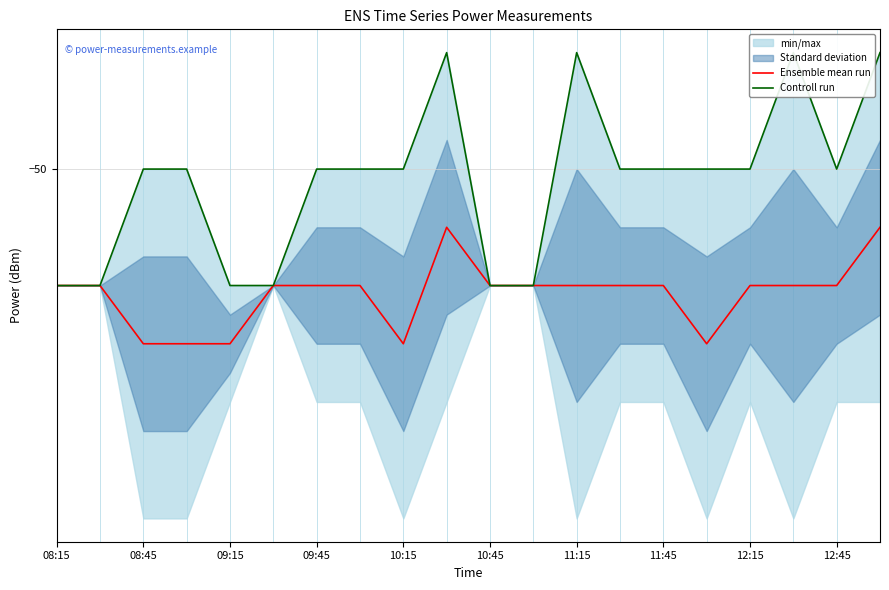

What is the difference between the maximum and minimum values in the Controll run series?

2.0